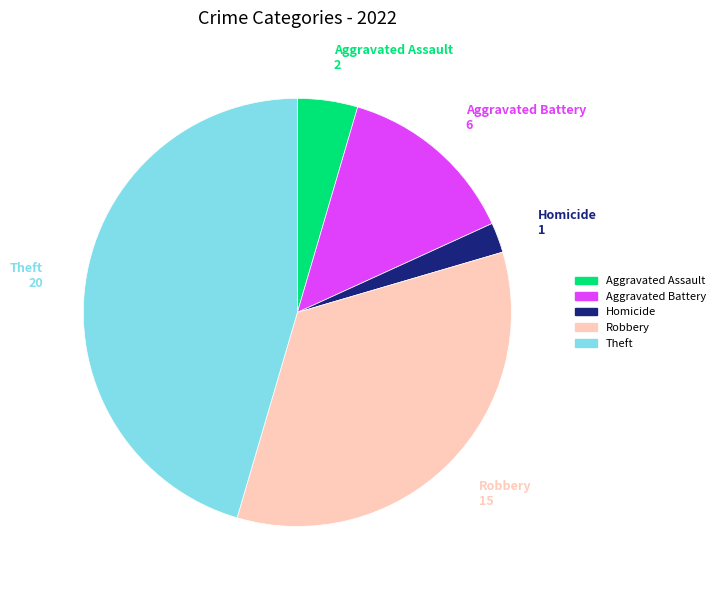

How many slices are in this pie chart?

5